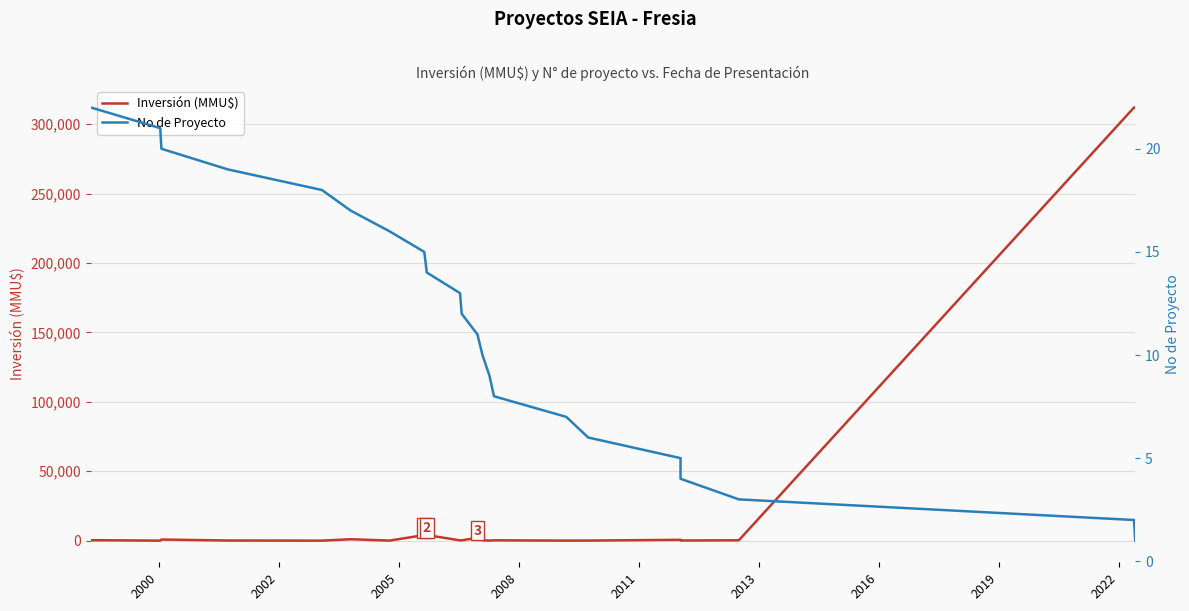

At how many categories does at least one series exceed 62754?

2